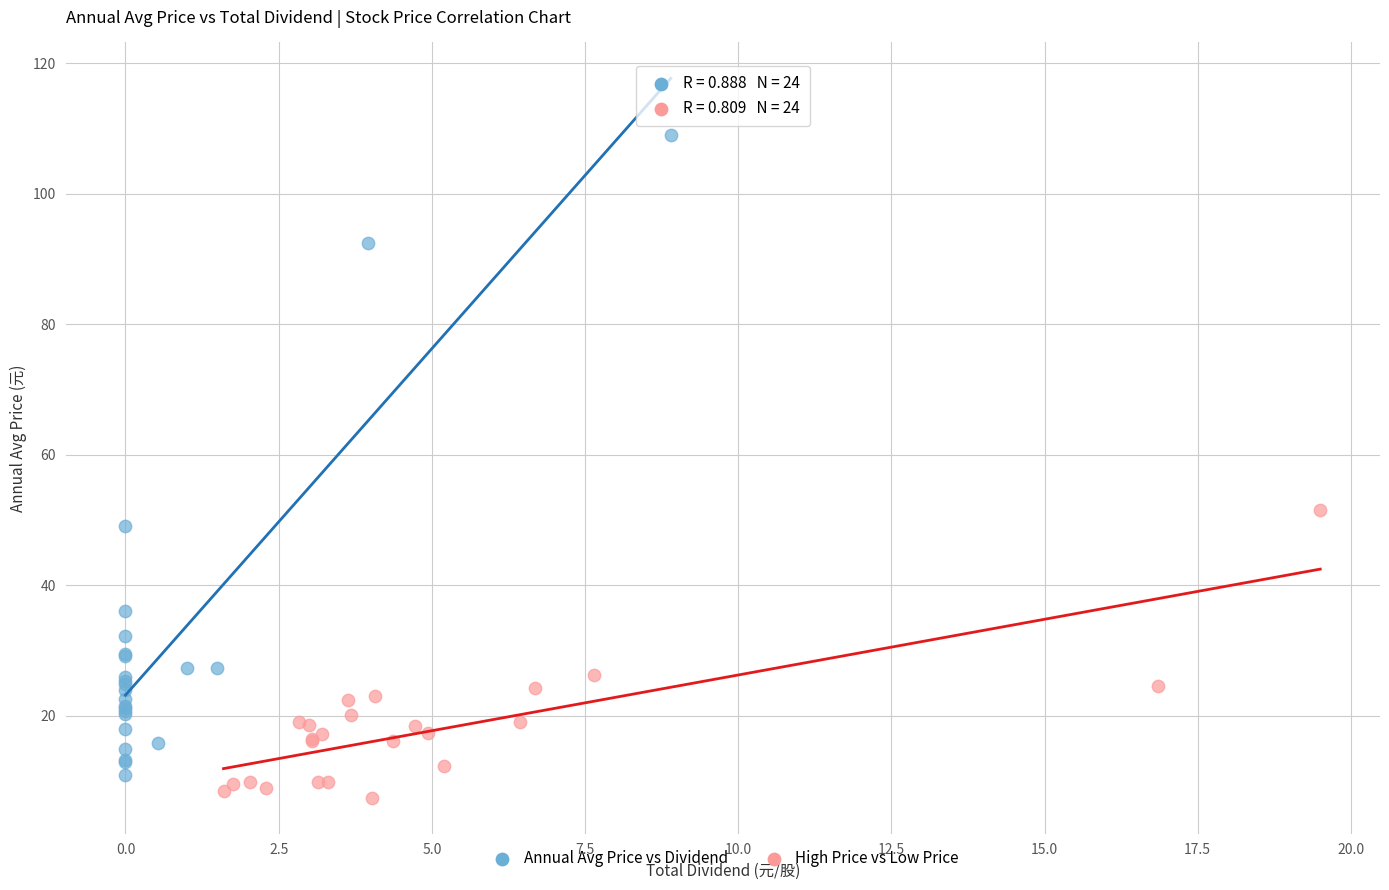

Which series has the widest spread of Y values?

Annual Avg Price vs Dividend